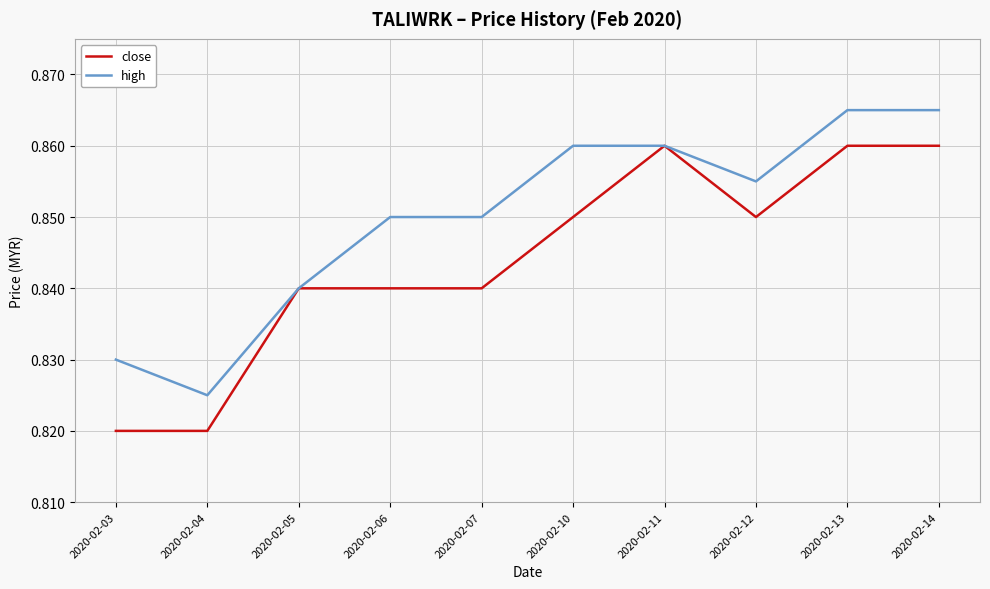

At which label is high closest to 0?

2020-02-04